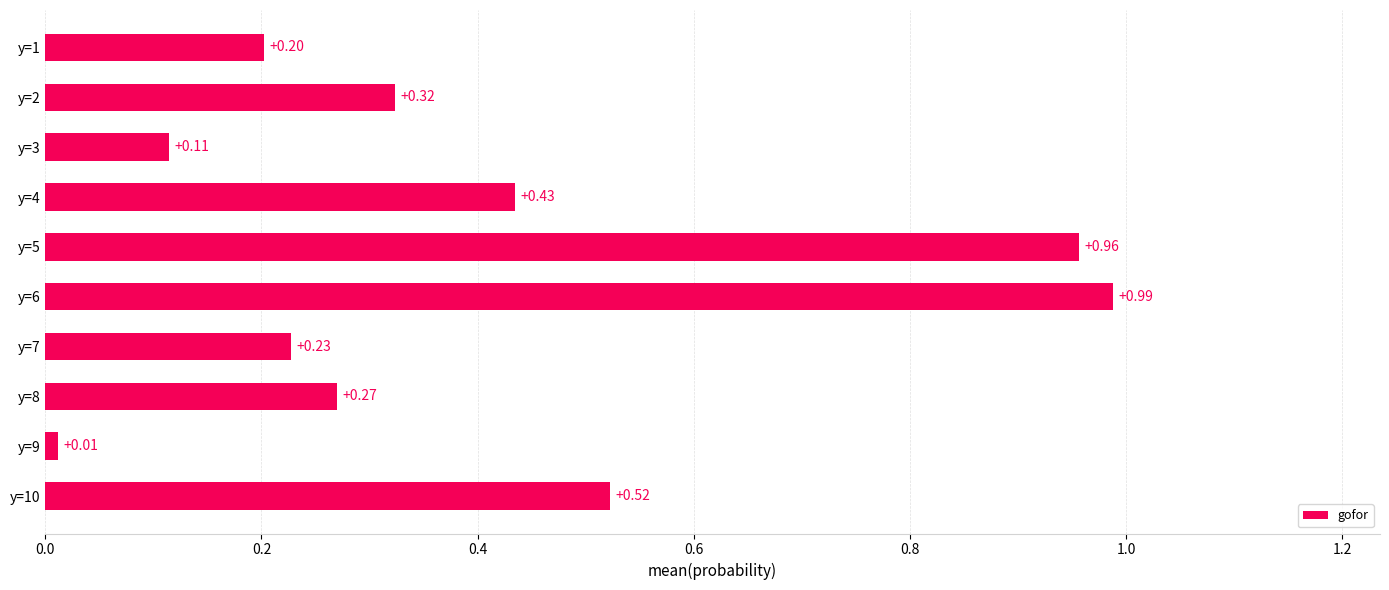

List the labels in order of value, smallest first.

y=9, y=3, y=1, y=7, y=8, y=2, y=4, y=10, y=5, y=6